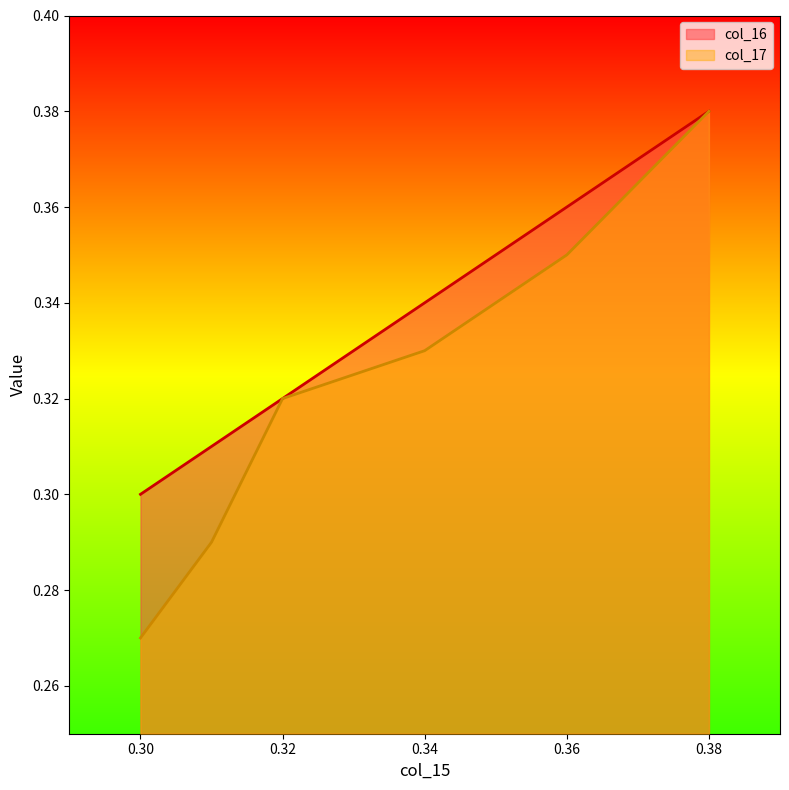

Between 0.35 and 0.34, which series saw the biggest shift?

col_17